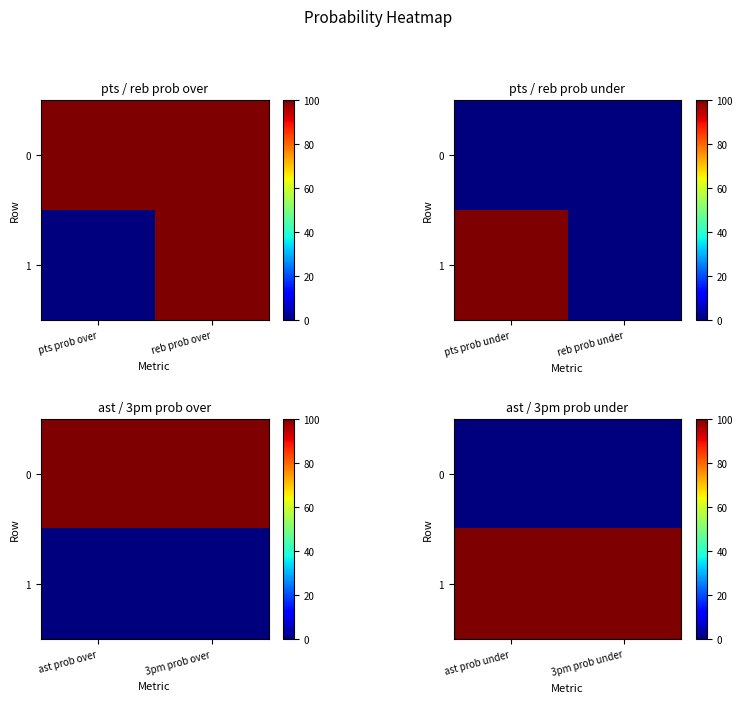

The 1 series shows 100 at 3pm prob under. True or false?

True